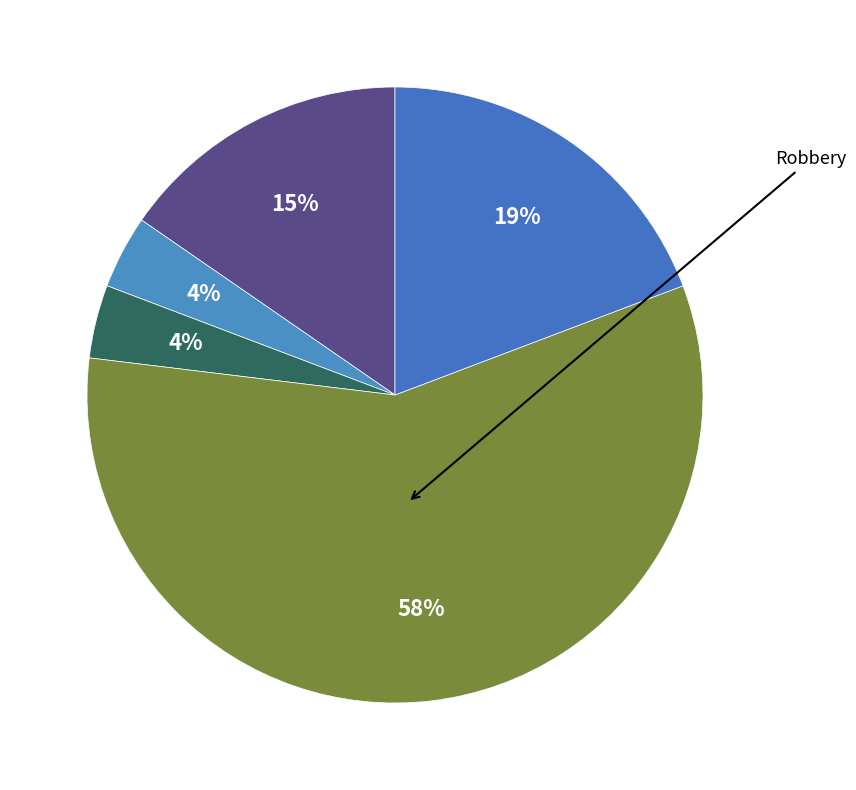

How many segments does this pie chart have?

5